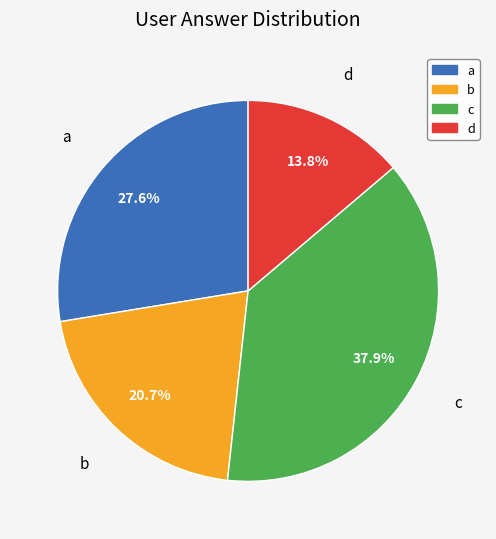

To the nearest percent, what is the average slice percentage?

25%